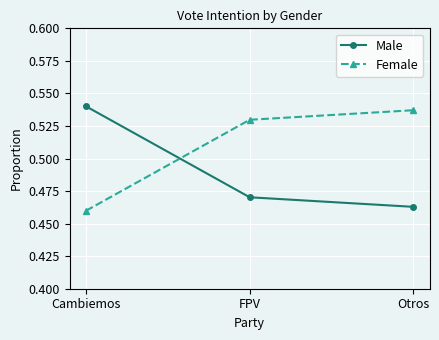

The Female series shows 0.3 at FPV. True or false?

False